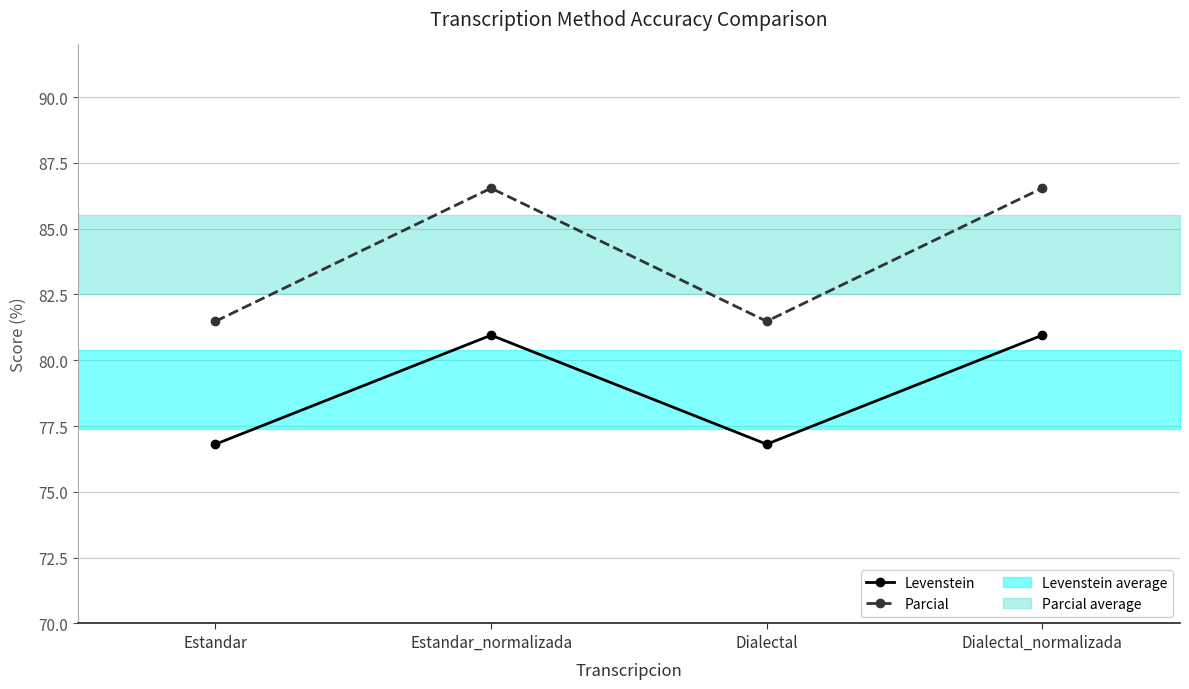

Is the value of Parcial at Estandar_normalizada greater than the value of Levenstein at Dialectal?

Yes